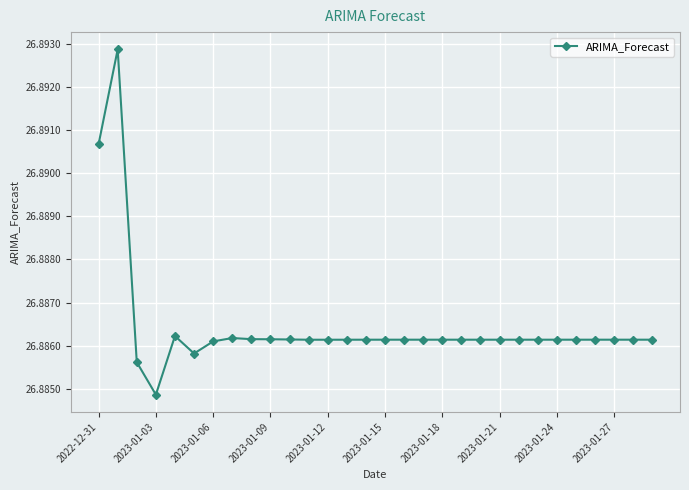

Count the values in the range 26 to 27.

30